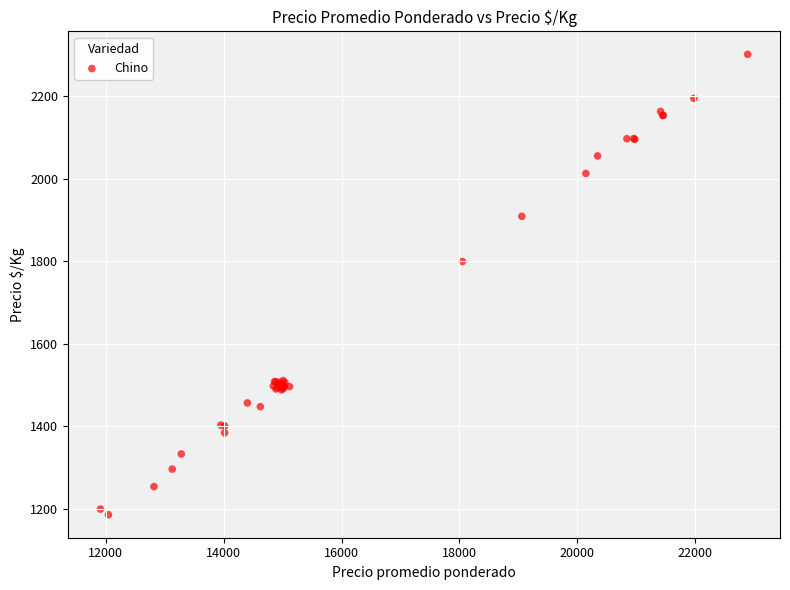

What Y value in the scatter plot is closest to 1743?

1799.1